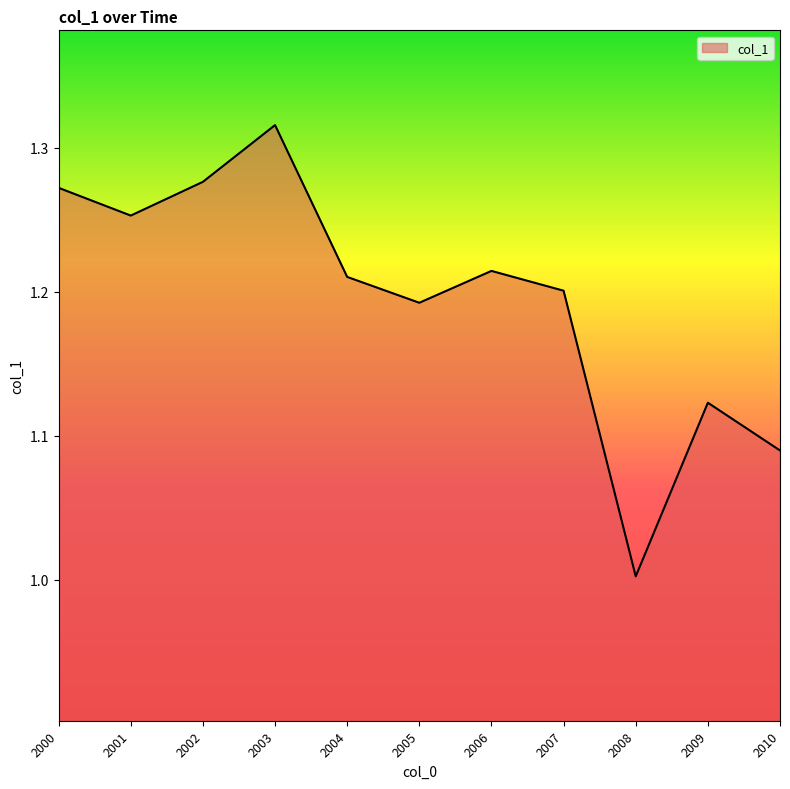

Is it true that the value at 2009 is 1.5?

False